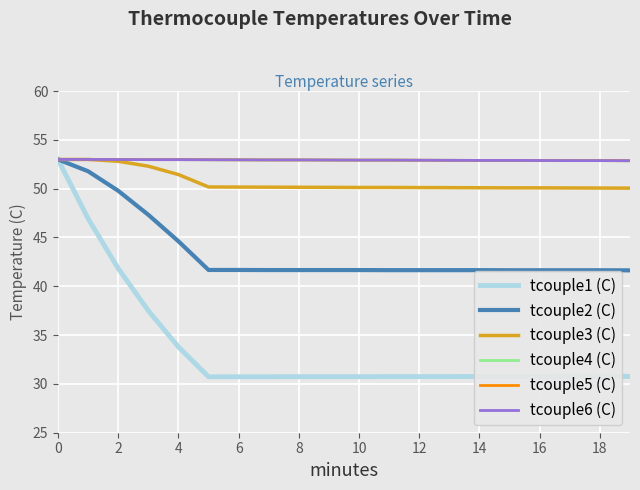

True or false: tcouple5 (C) and tcouple4 (C) cross at least once.

False